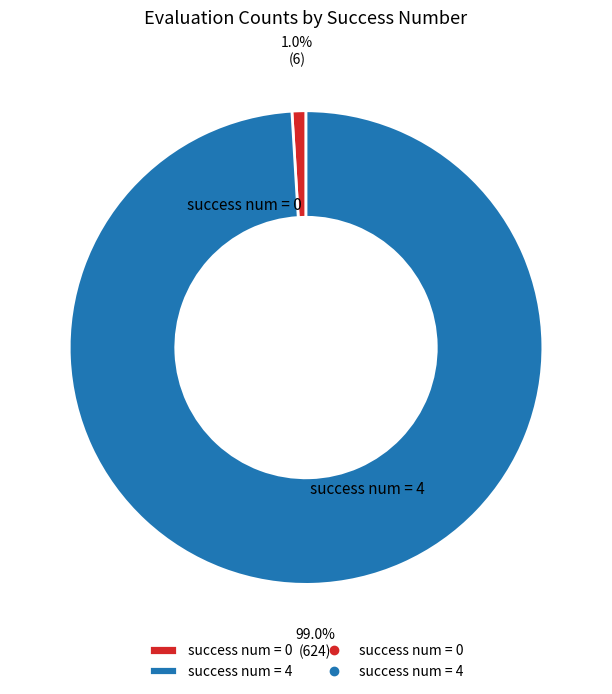

How many slices are in this pie chart?

2